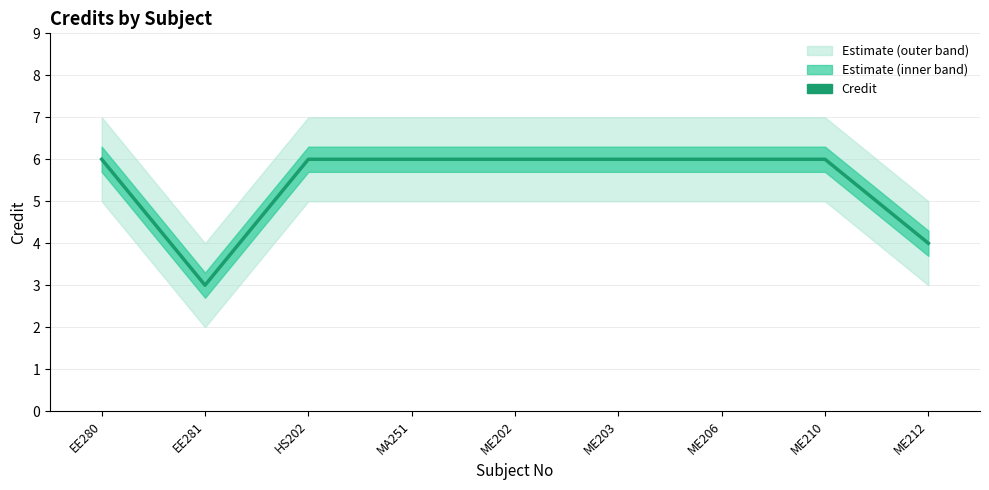

Which category has the highest value across all series?

EE280